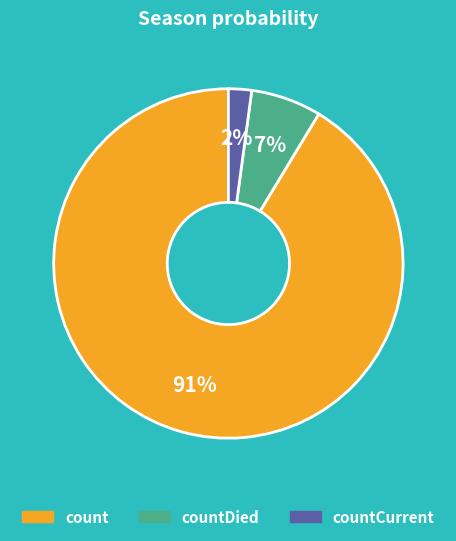

Rank the categories by value from lowest to highest.

countCurrent, countDied, count